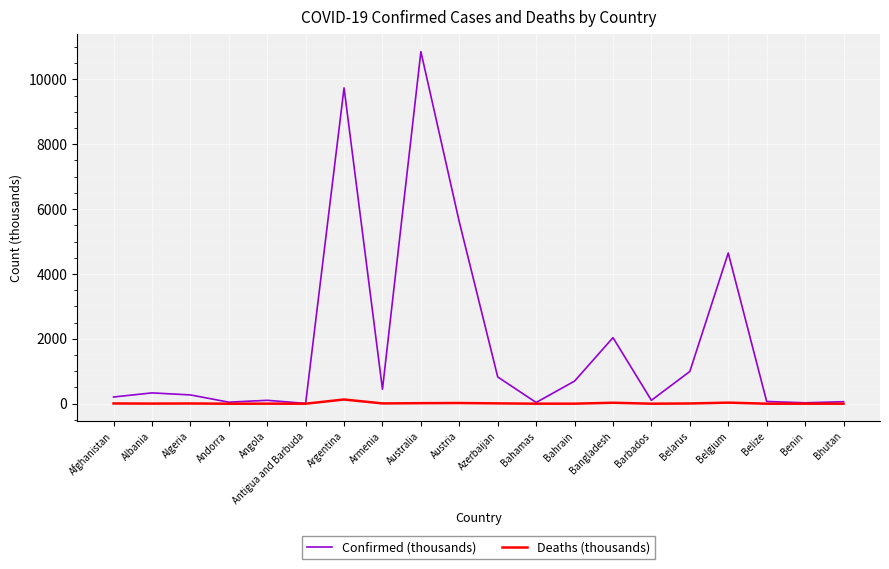

What is the difference between the maximum and minimum values in the Confirmed (thousands) series?

10847.8